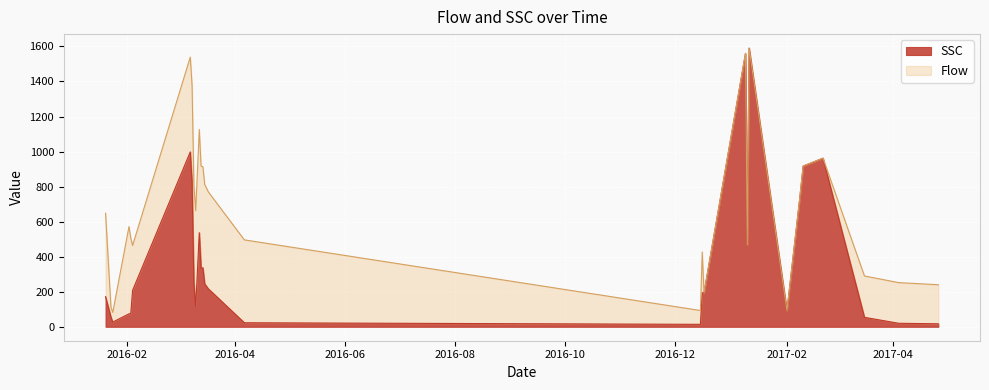

Does the chart display data point markers on the line(s)?

No